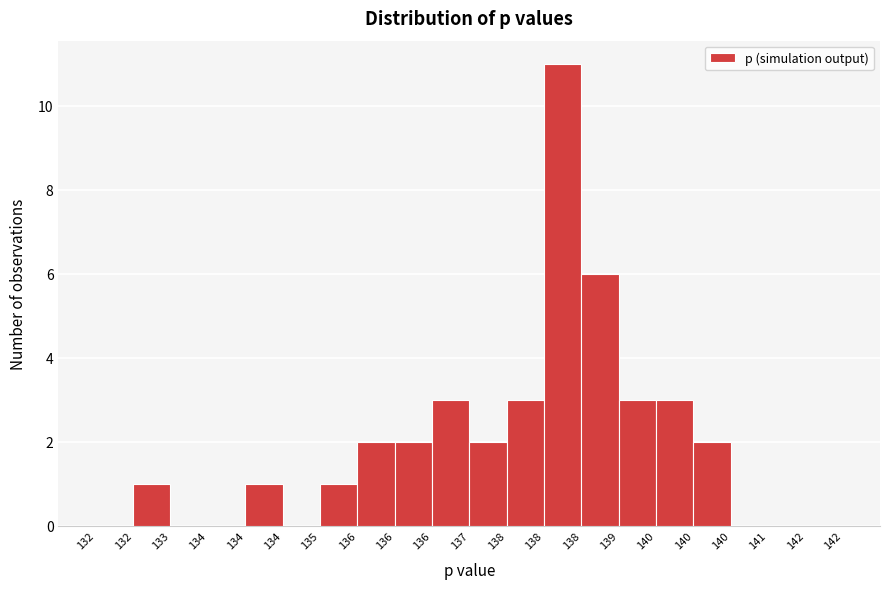

Are the bars horizontal?

No